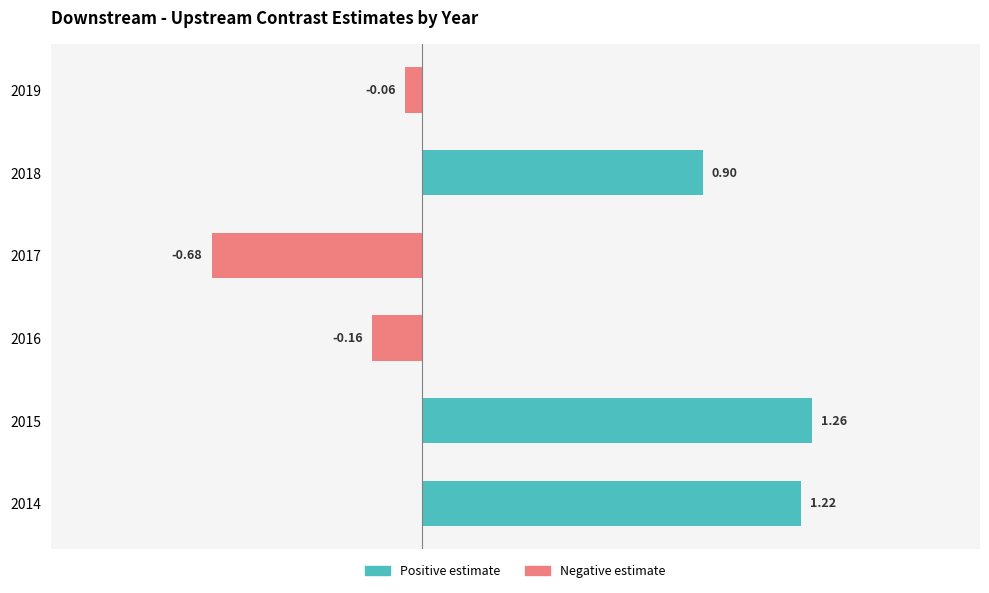

At which category does the chart reach its peak across all series?

2015